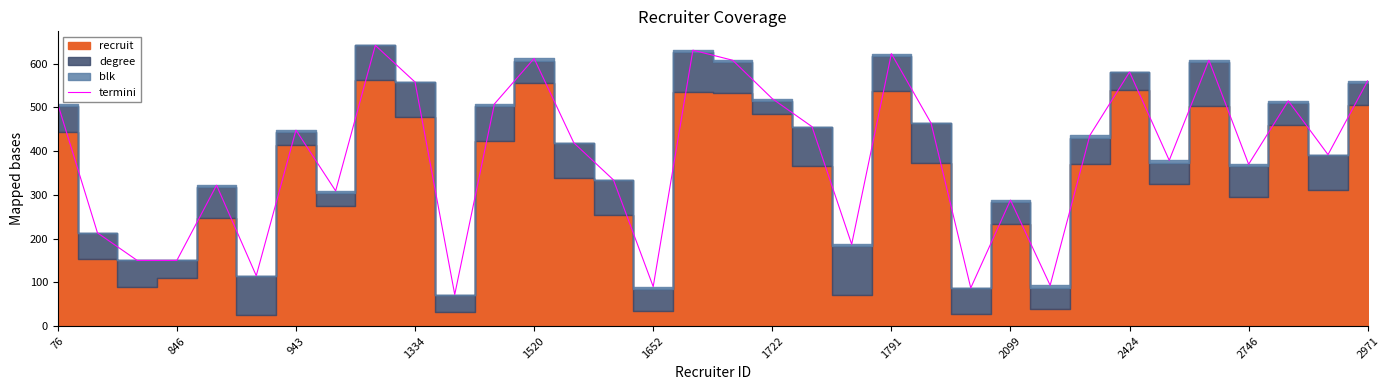

At which label does the data first exceed 436?

76